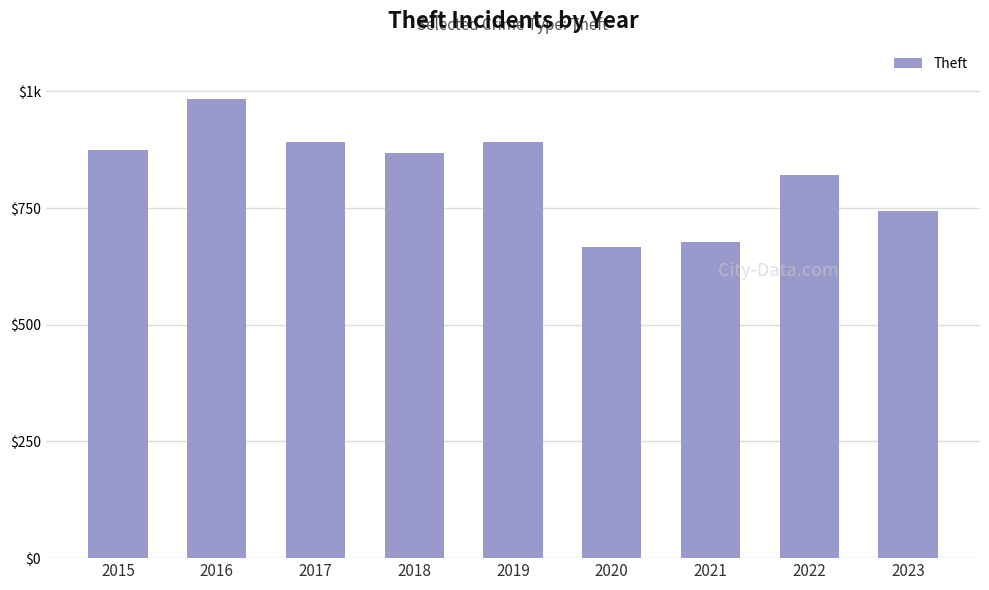

Which has a higher value, 2015 or 2017?

2017